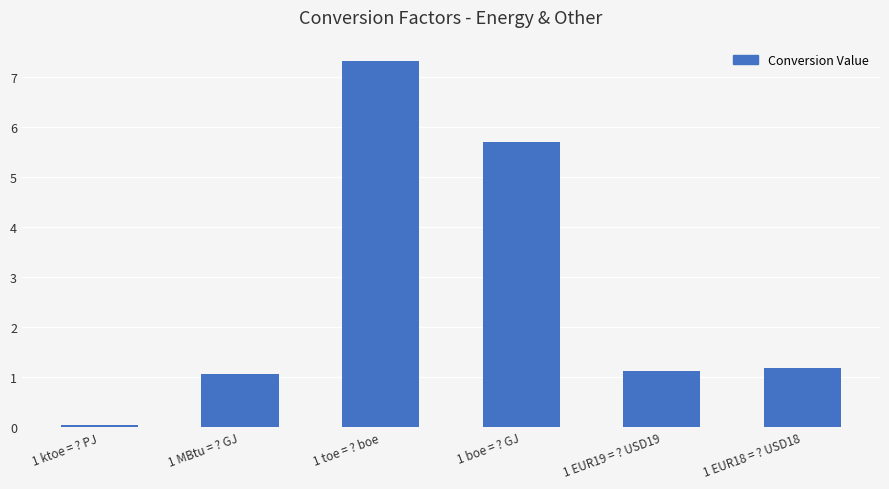

Which category has the highest value across all series?

1 toe = ? boe